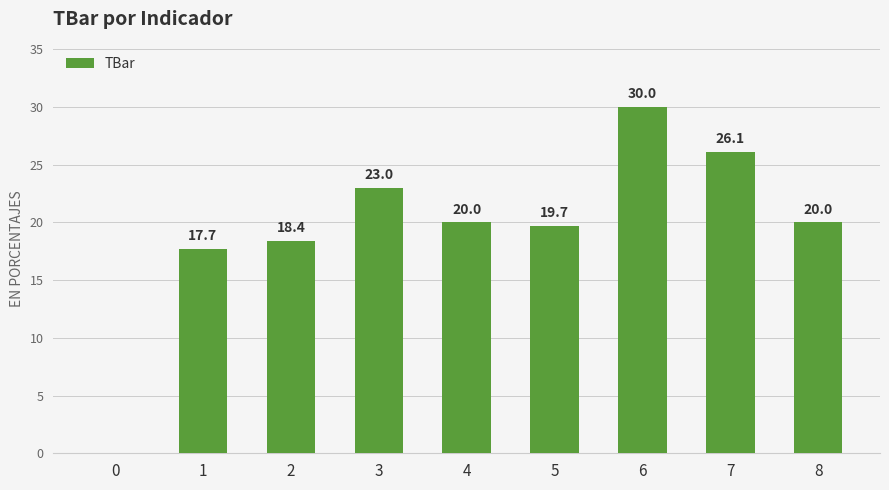

What is the average value?

19.4